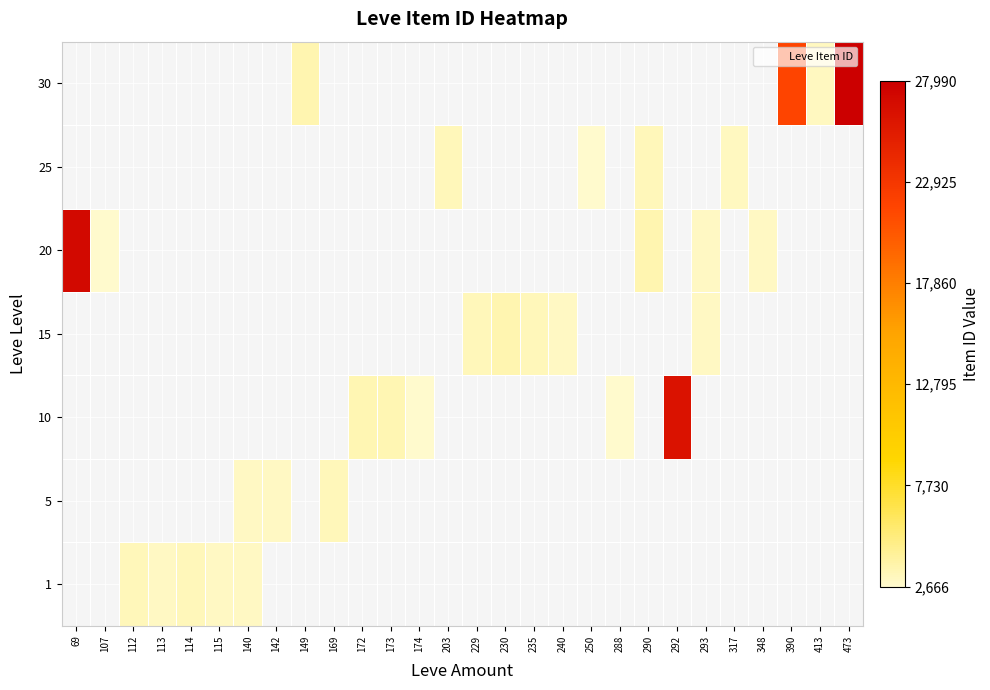

List the series in order of their overall mean, lowest first.

1, 5, 10, 15, 20, 25, 30